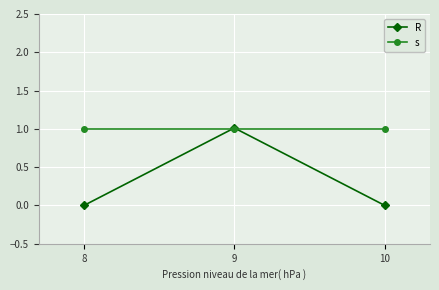

List the series in order of their overall mean, highest first.

s, R